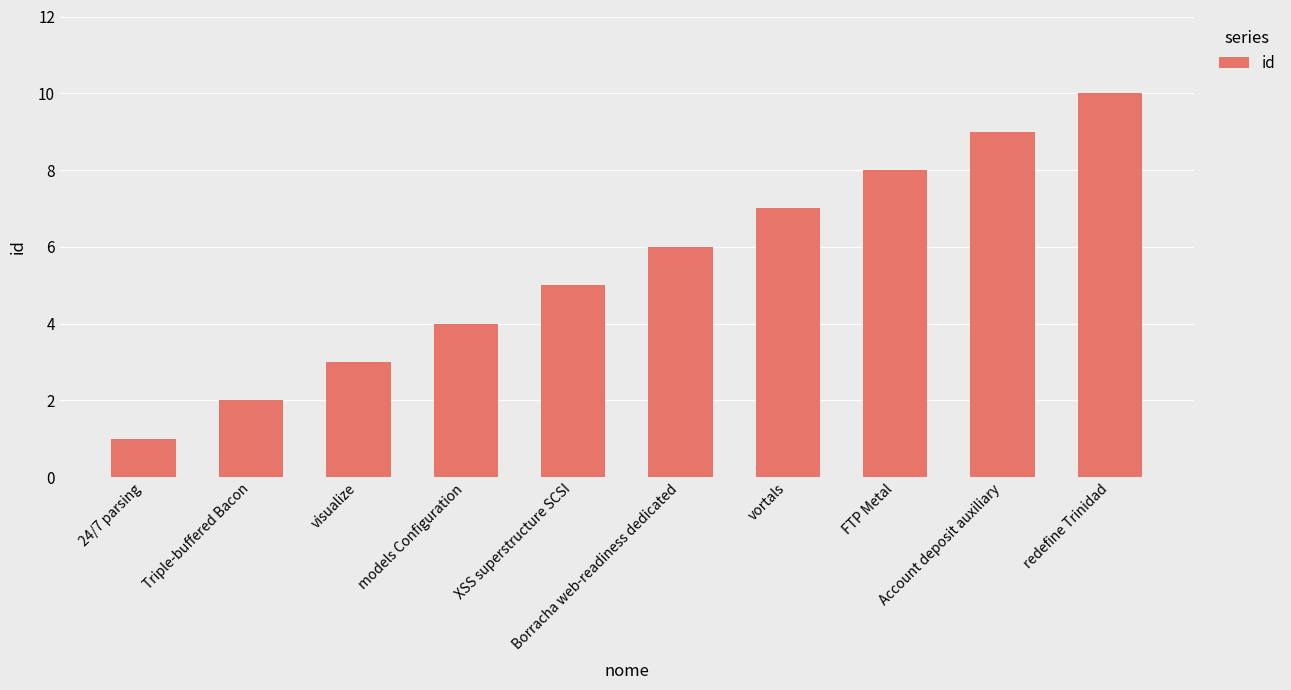

List the labels in order of value, smallest first.

24/7 parsing, Triple-buffered Bacon, visualize, models Configuration, XSS superstructure SCSI, Borracha web-readiness dedicated, vortals, FTP Metal, Account deposit auxiliary, redefine Trinidad